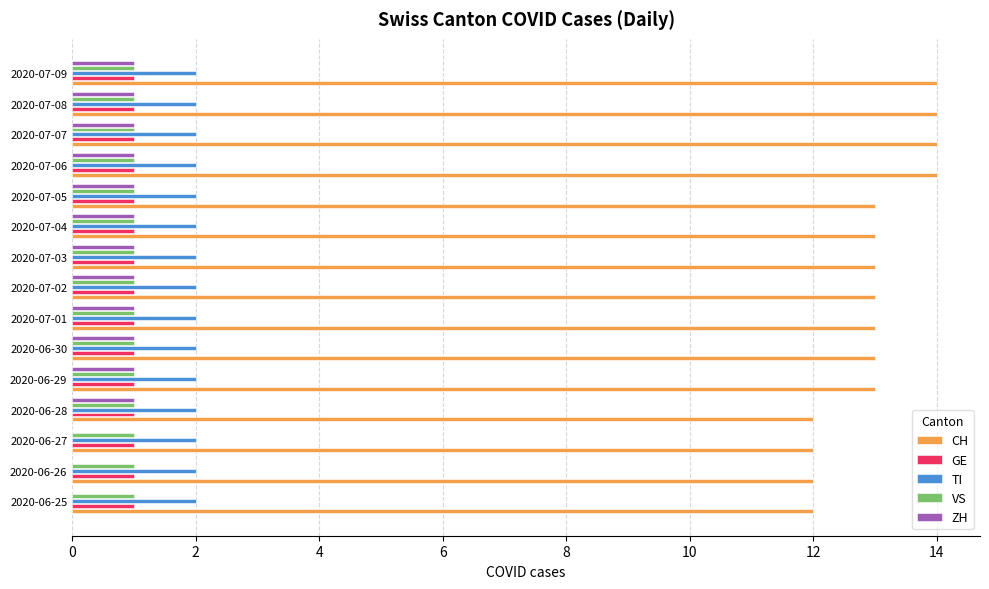

Which series changed the most between 2020-06-26 and 2020-07-06?

CH